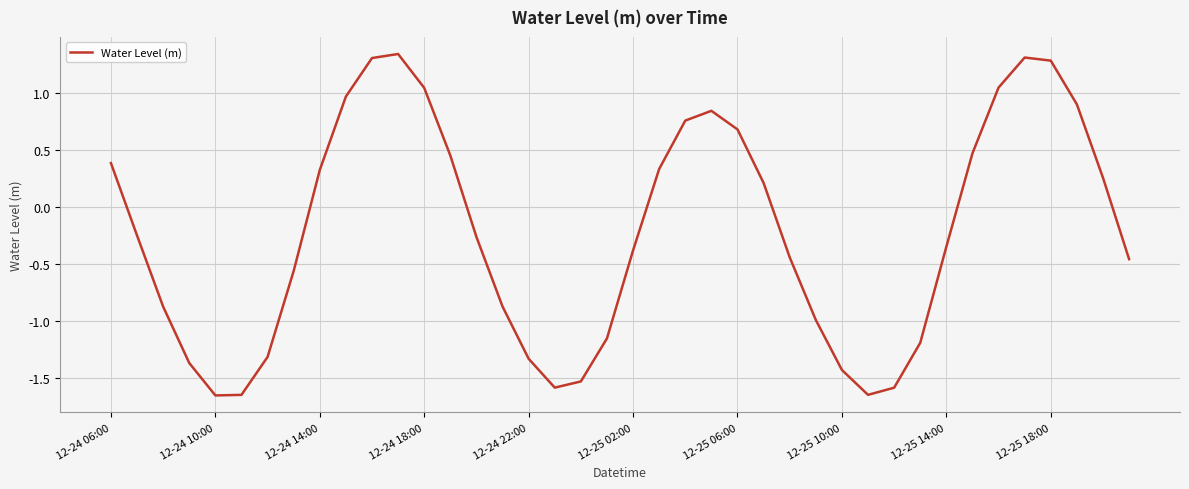

What is the difference between the maximum and minimum values?

3.0